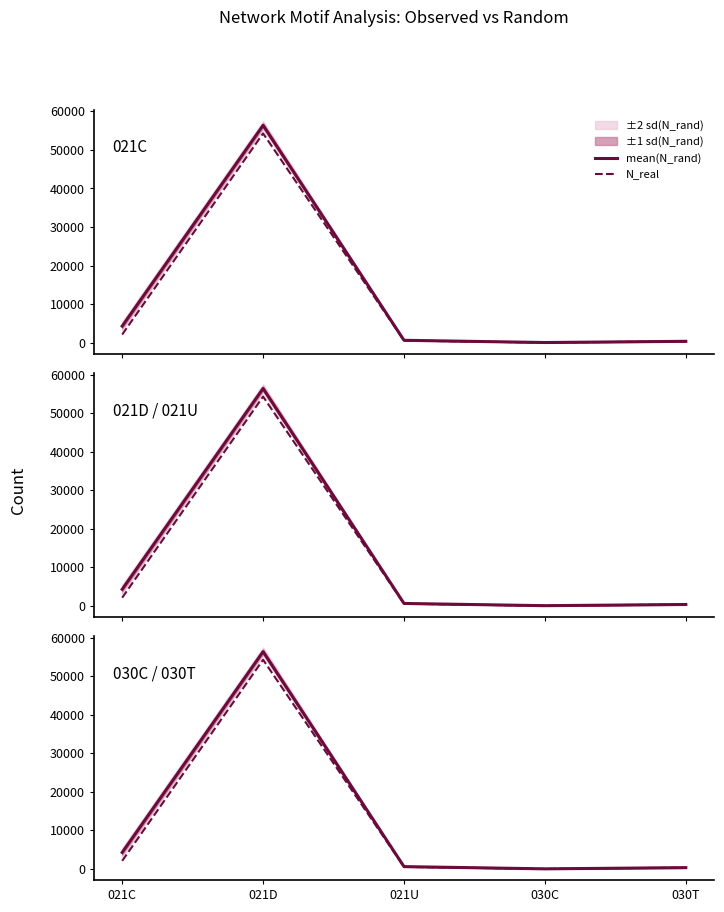

What is the average value of the mean(N_rand) series?

12319.6